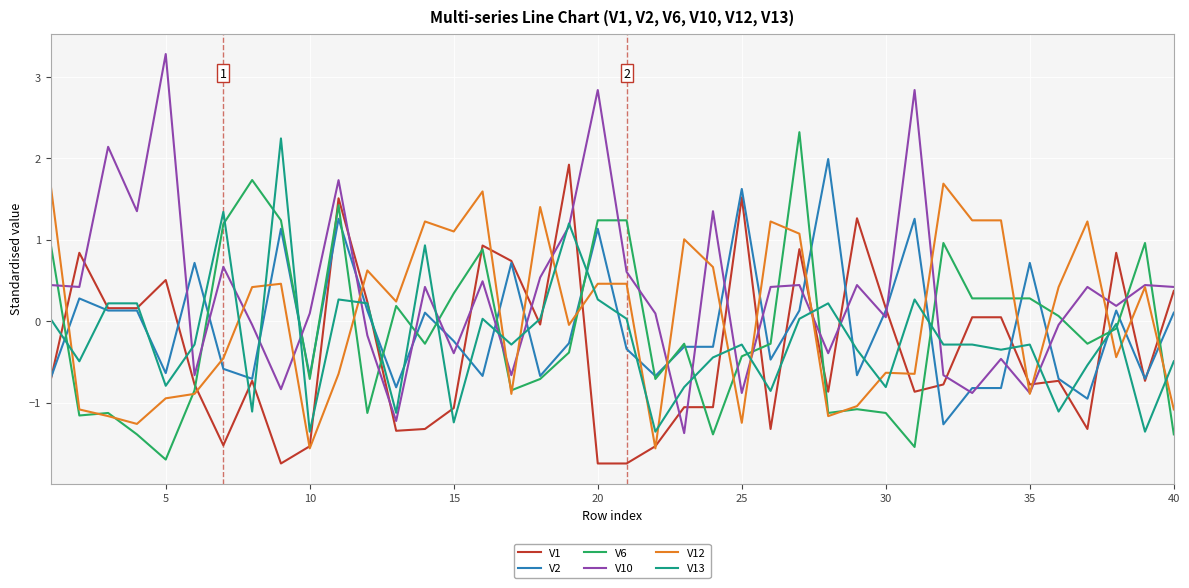

Which series has the largest range (max minus min)?

V10